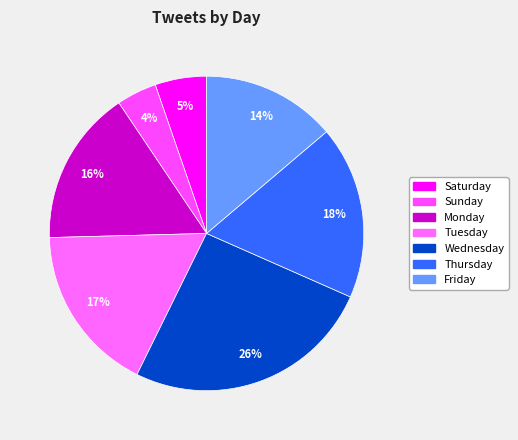

What is the largest slice in the pie chart?

Wednesday